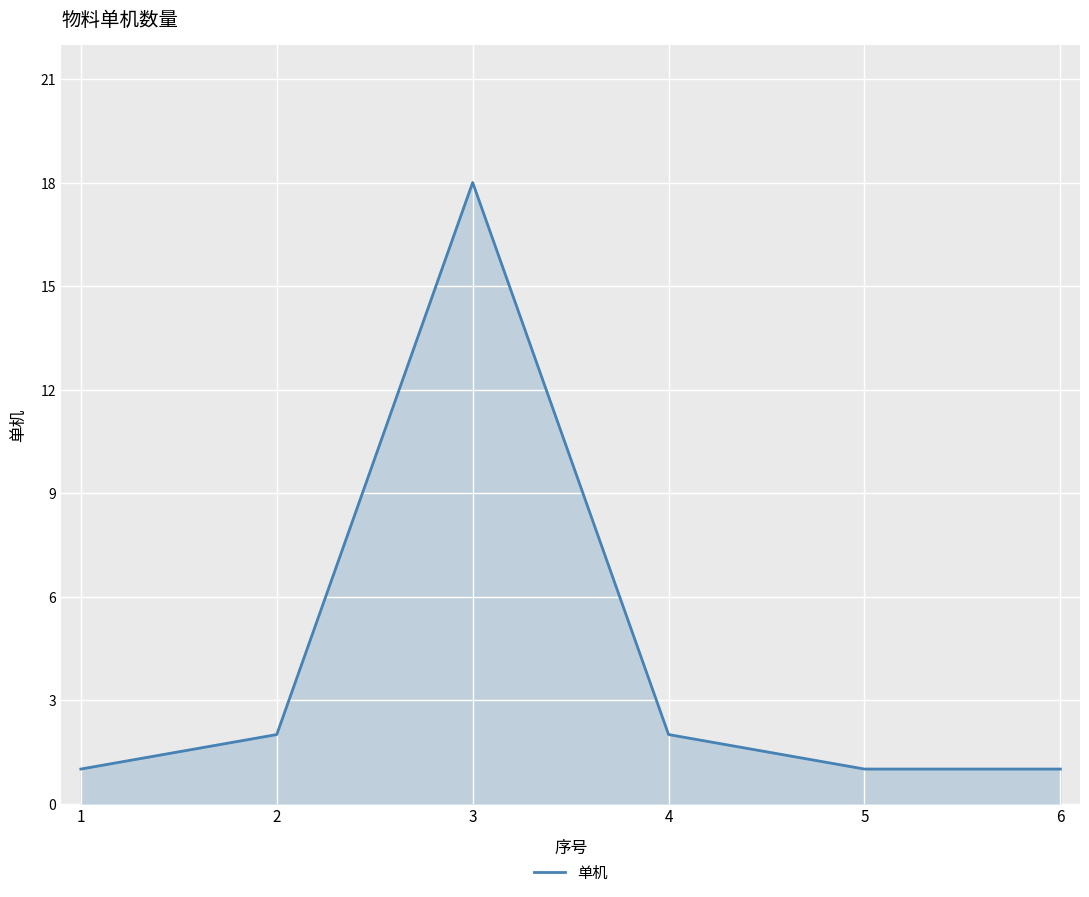

What is the greatest value displayed?

18